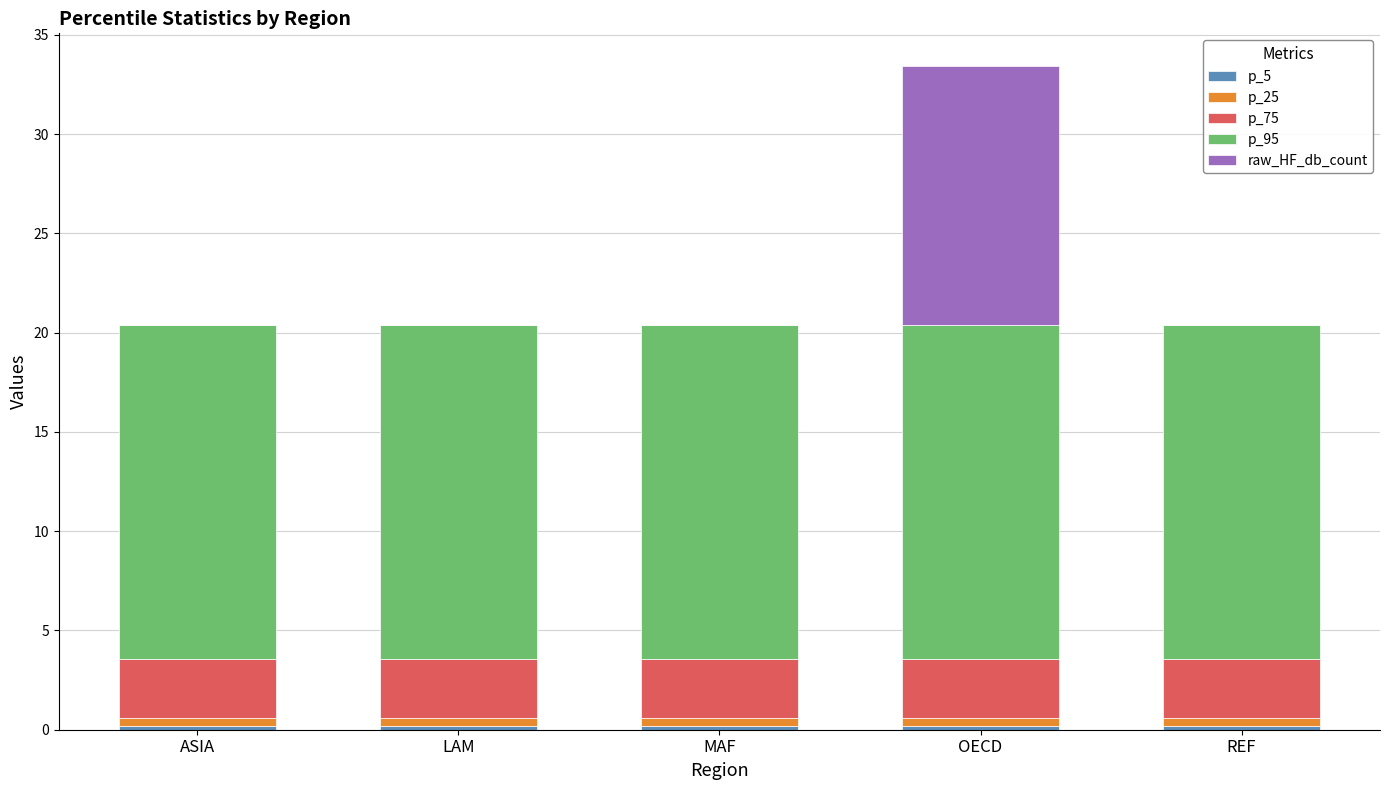

At which category is the sum across all series the highest?

OECD